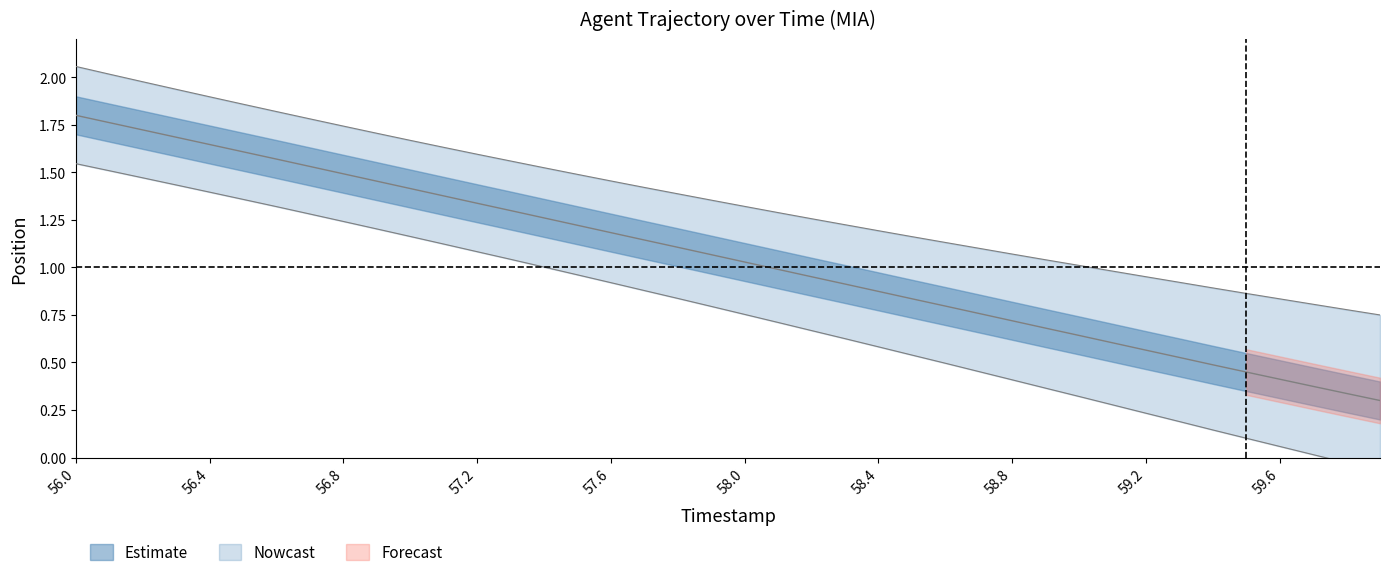

What is the change in value from 56.3 to 59.6?

-1.3